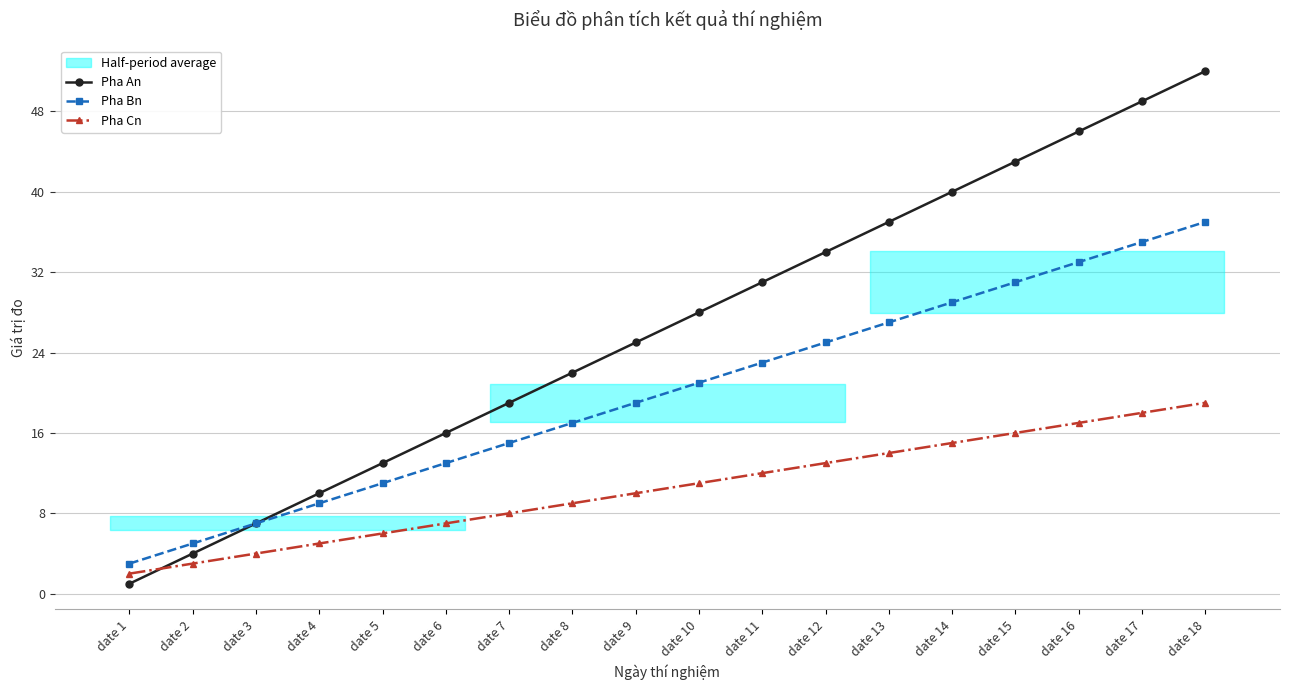

What is the minimum value shown in the chart?

1